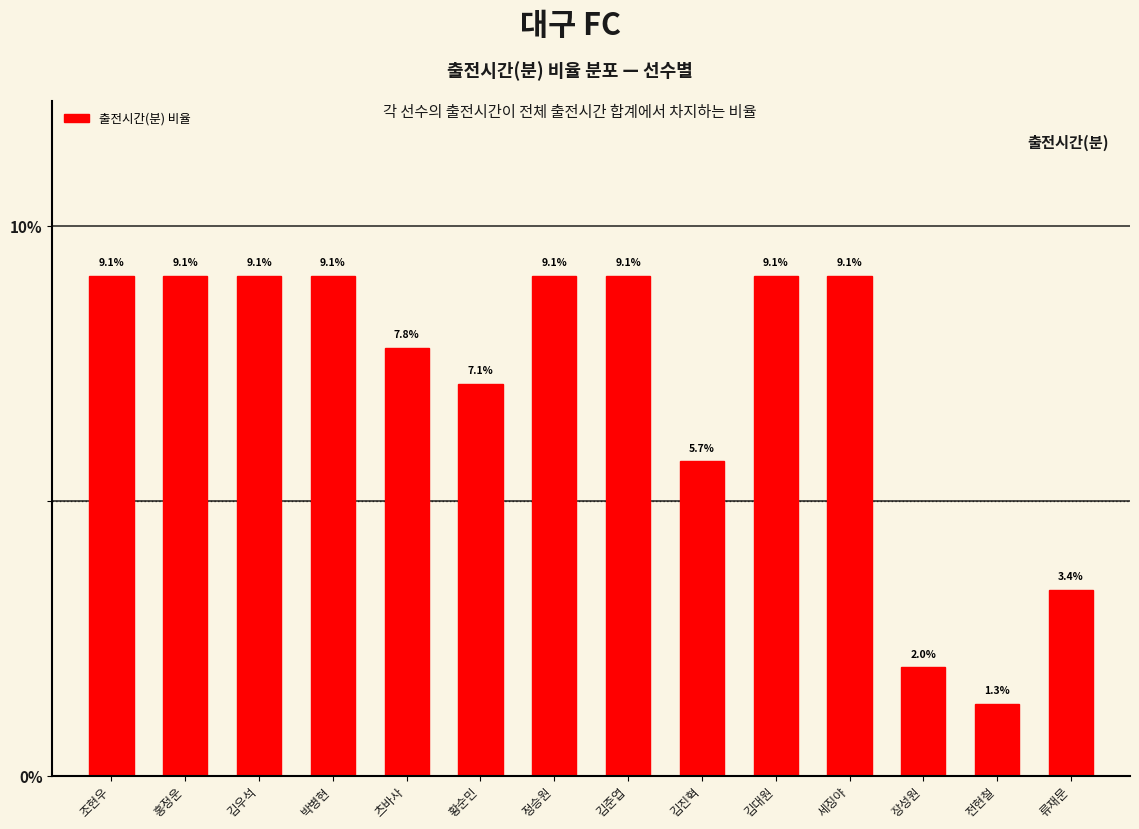

Reading left to right, extract all data points from this chart.

조현우=9.1	홍정운=9.1	김우석=9.1	박병현=9.1	츠바사=7.8	황순민=7.1	정승원=9.1	김준엽=9.1	김진혁=5.7	김대원=9.1	세징야=9.1	장성원=2.0	전현철=1.3	류재문=3.4